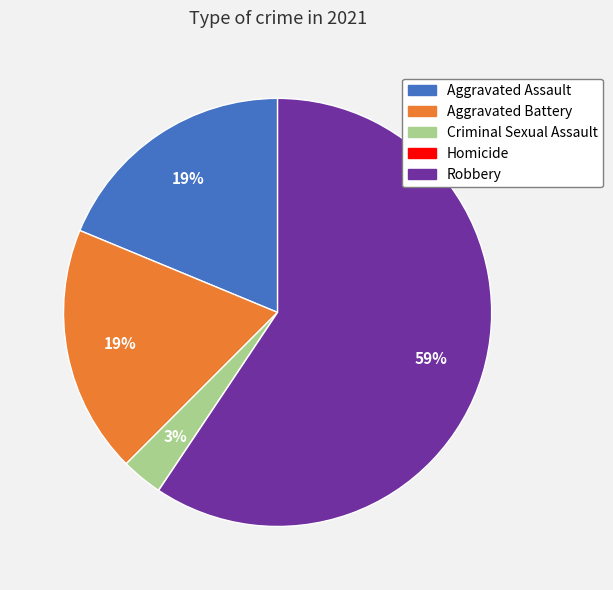

To the nearest percent, what is the difference between the largest and smallest slice percentages?

59%